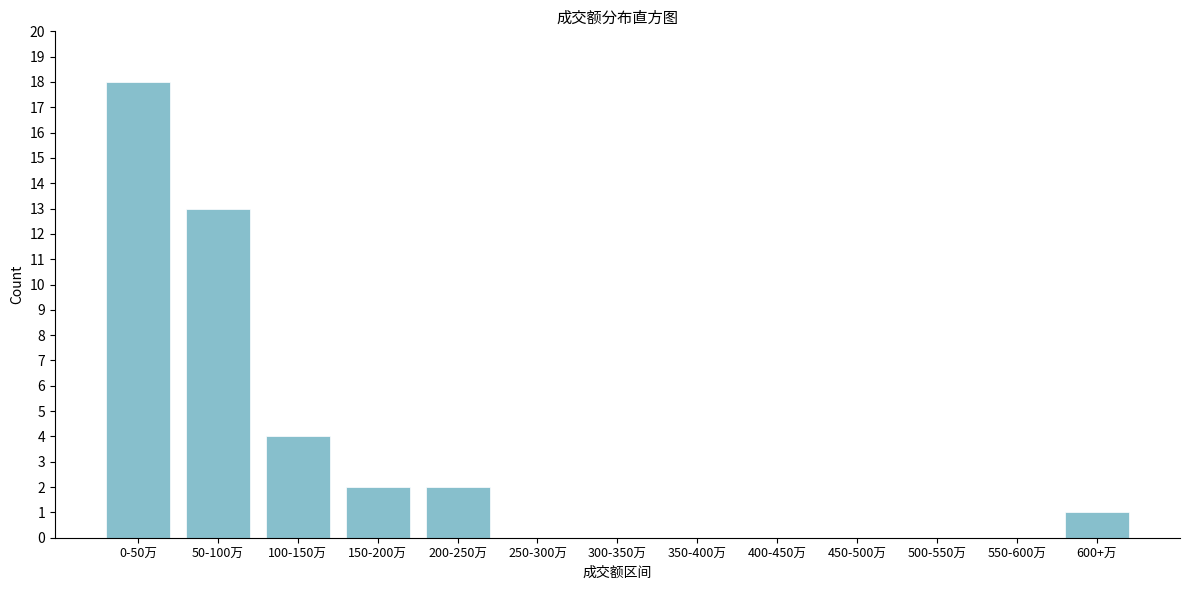

Reading left to right, list all the values displayed in this chart.

0-50万=18	50-100万=13	100-150万=4	150-200万=2	200-250万=2	250-300万=0	300-350万=0	350-400万=0	400-450万=0	450-500万=0	500-550万=0	550-600万=0	600+万=1